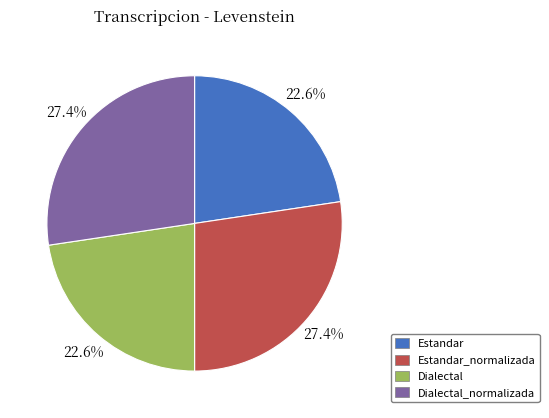

Is there a majority slice in this chart?

No